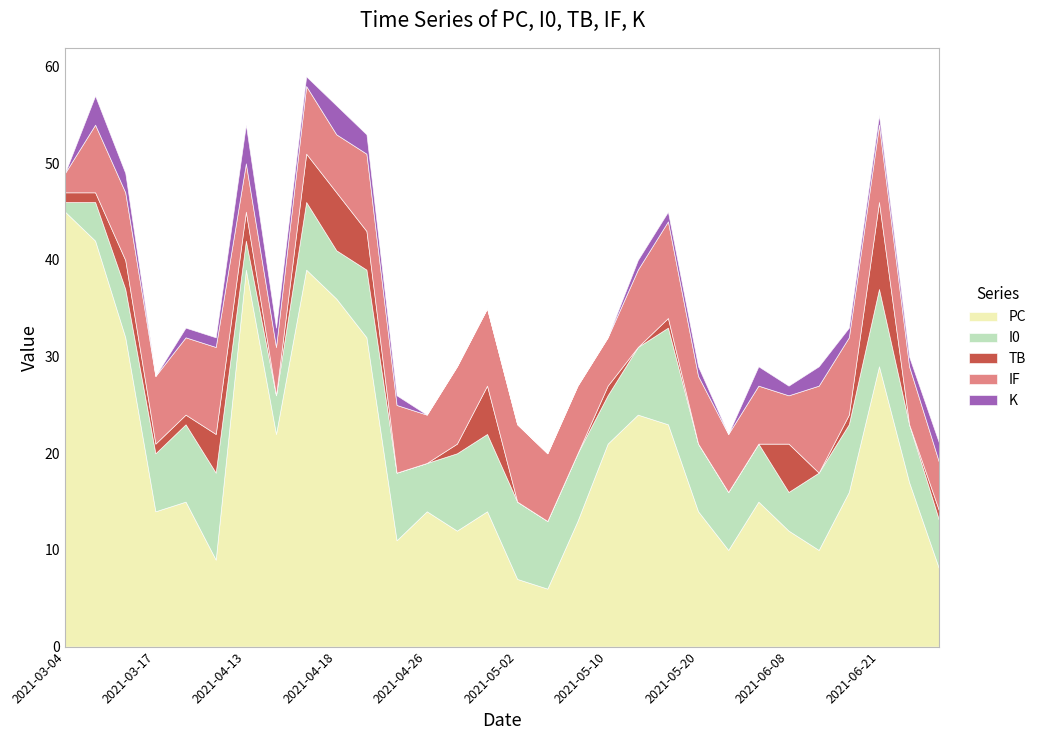

True or false: TB has more than 0 interior local peaks.

True